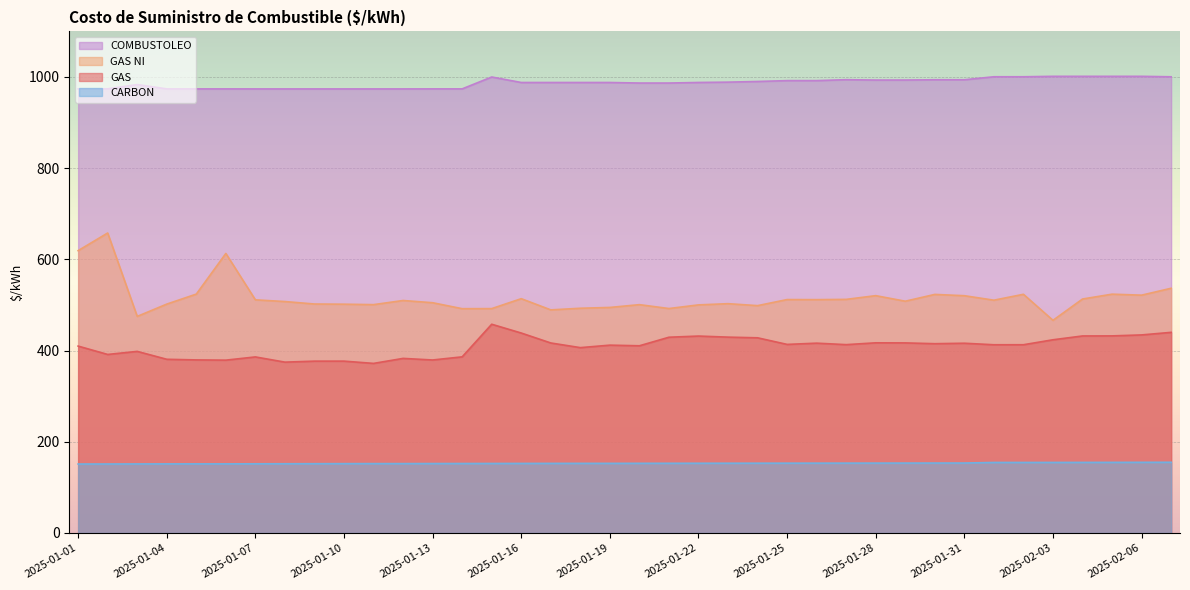

Is it true that CARBON equals 236.7 at 2025-01-24?

False